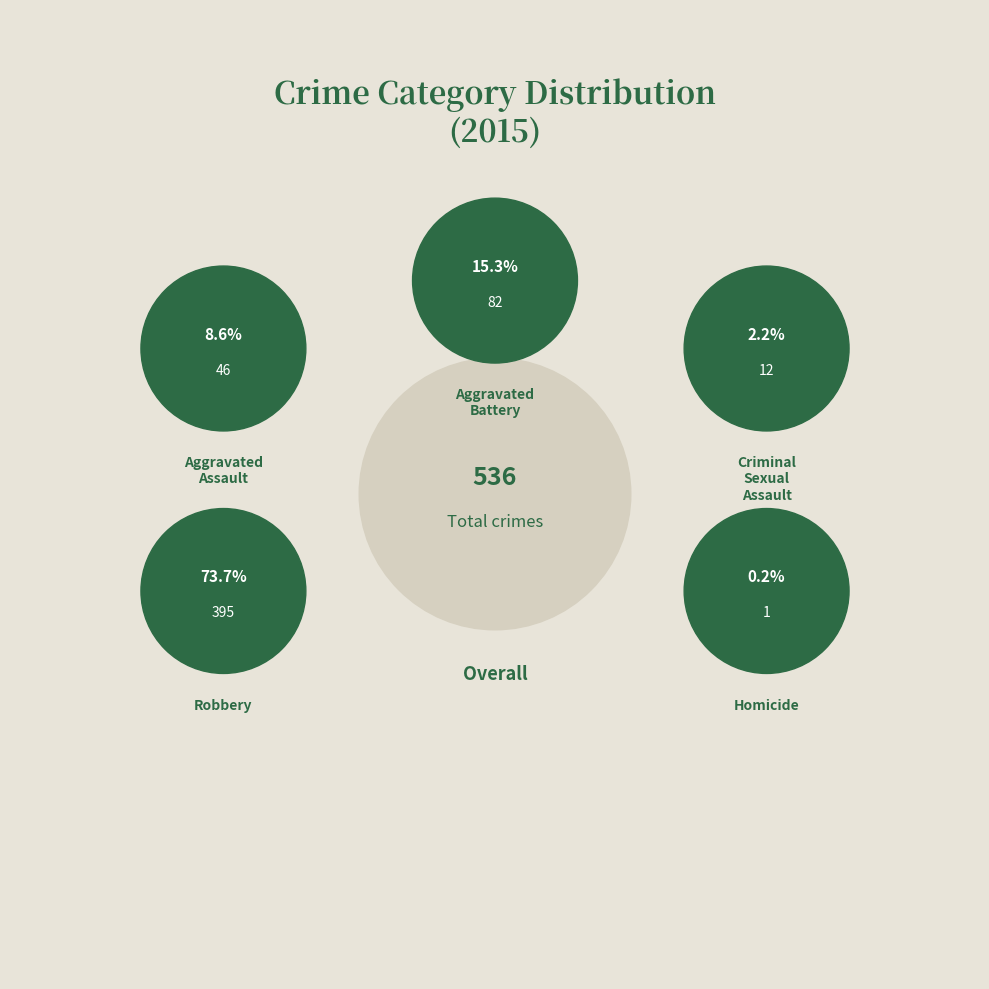

True or false: Aggravated Assault accounts for 9% of the total.

True